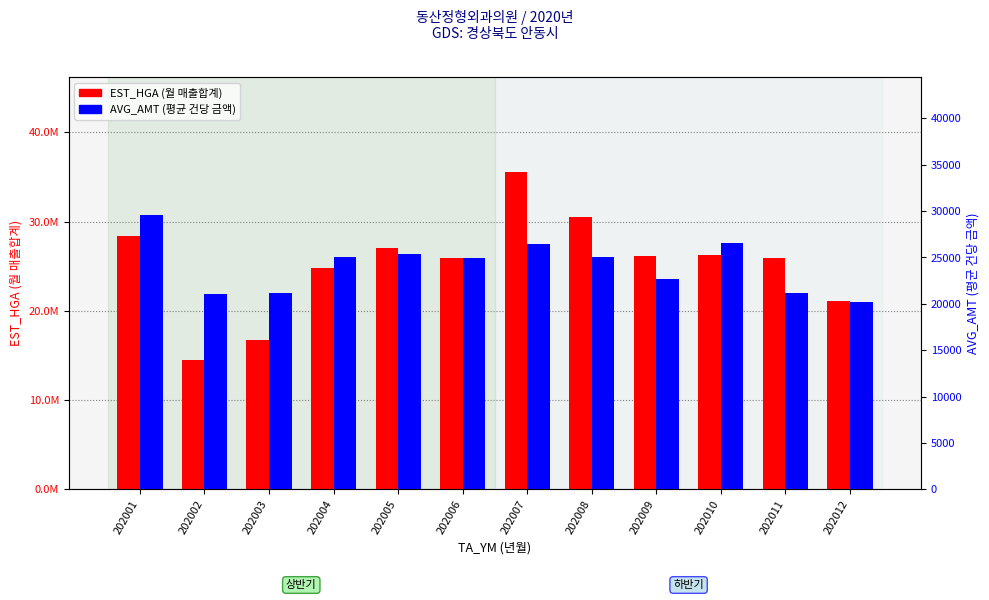

List the labels in order of EST_HGA value, smallest first.

202002, 202003, 202012, 202004, 202006, 202011, 202009, 202010, 202005, 202001, 202008, 202007